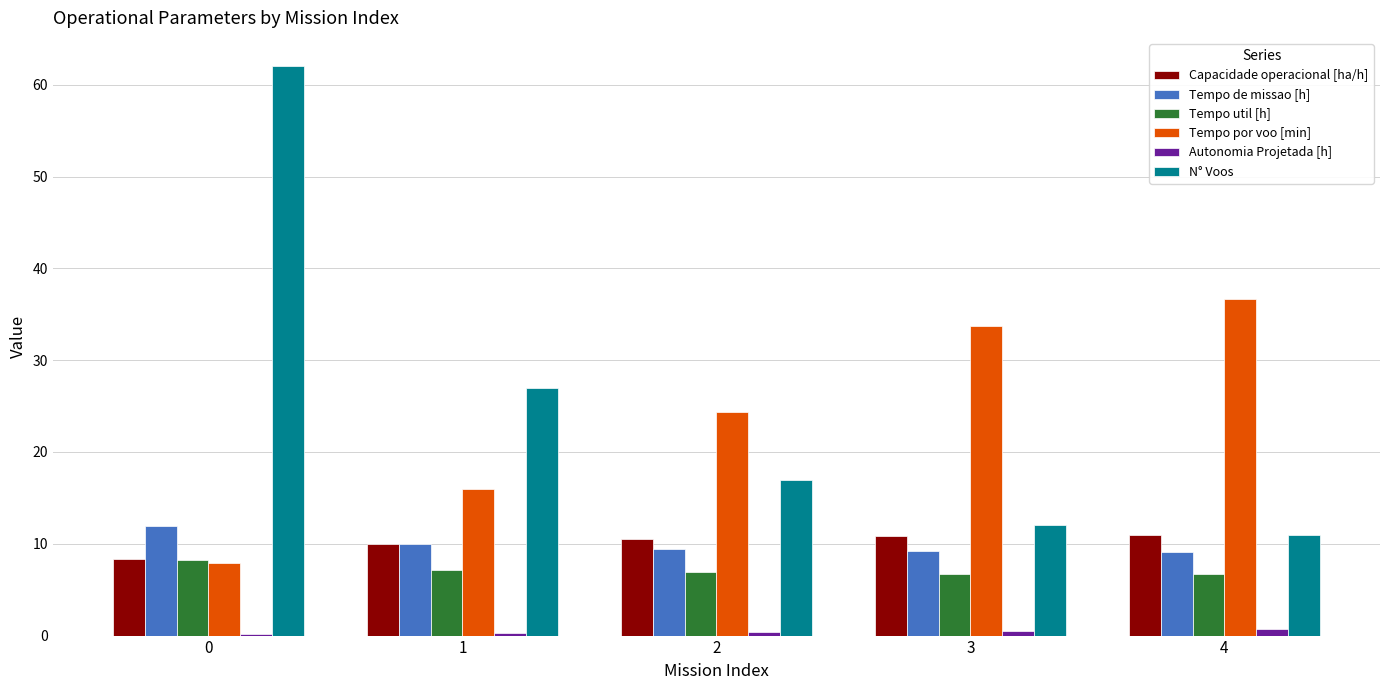

What is the difference between the Tempo util [h] values at 3 and 2?

0.2